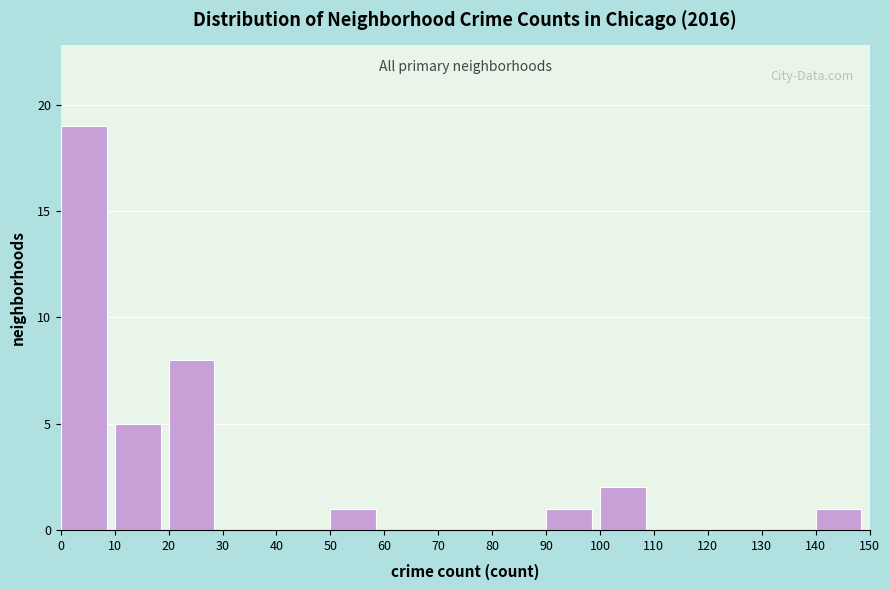

Reading left to right, list every bar in this chart as the range it spans on the x-axis followed by its height. The values are not printed on the chart, so give them approximately, as read against the axis.

0 to 10: 19
10 to 20: 5
20 to 30: 8
30 to 40: 0
40 to 50: 0
50 to 60: 1
60 to 70: 0
70 to 80: 0
80 to 90: 0
90 to 100: 1
100 to 110: 2
110 to 120: 0
120 to 130: 0
130 to 140: 0
140 to 150: 1